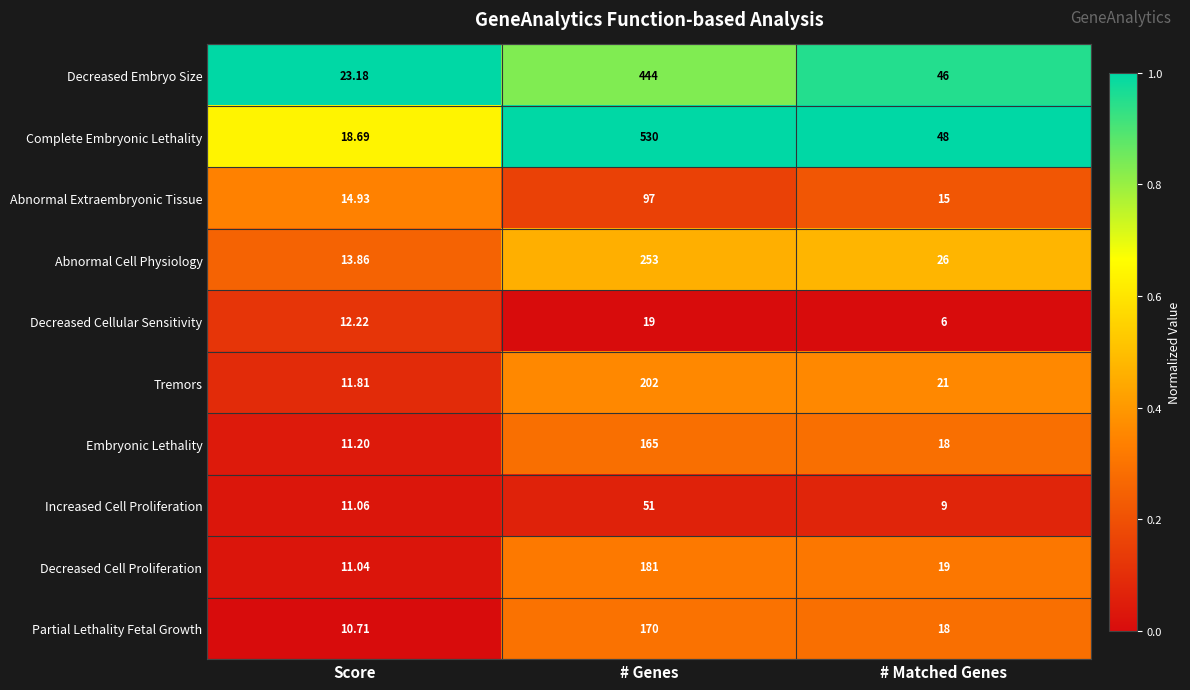

How many data points does each series have?

3